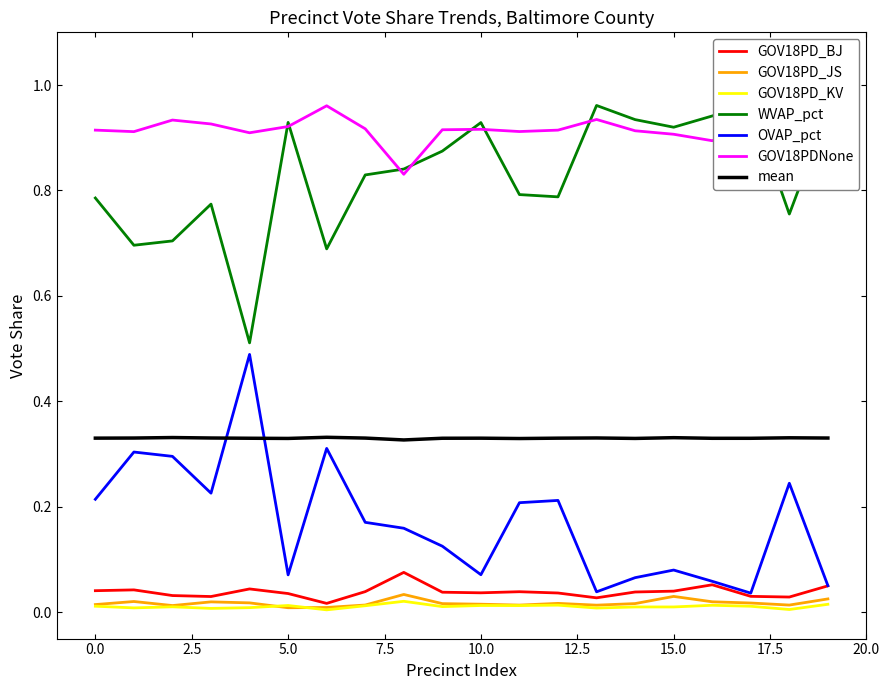

True or false: GOV18PD_KV_pct and WVAP_pct cross at least once.

False